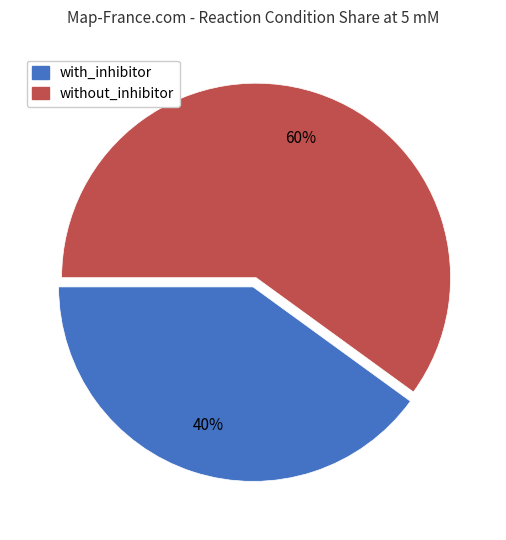

Which slice represents more than half of the pie?

without_inhibitor